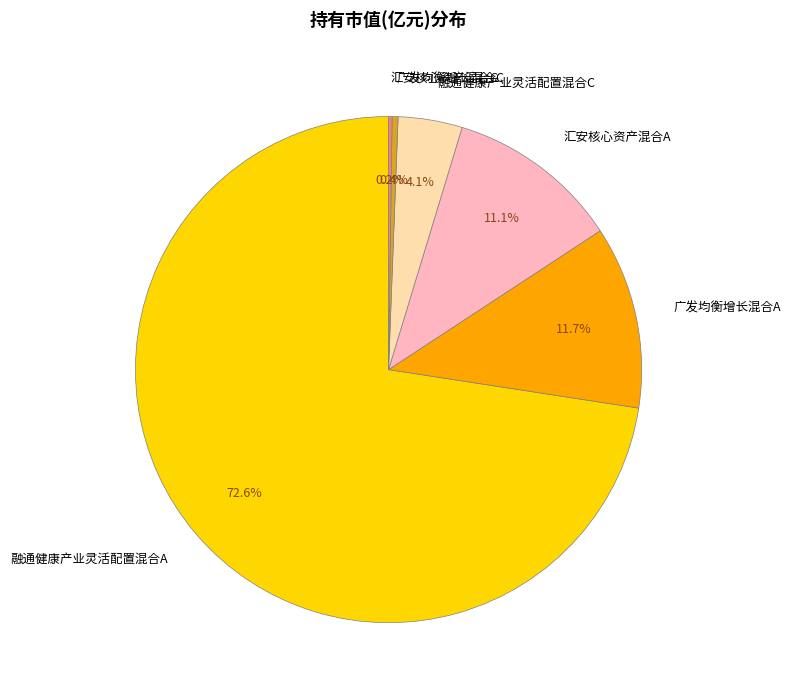

Combined, do 广发均衡增长混合A and 汇安核心资产混合A account for over 50%?

No